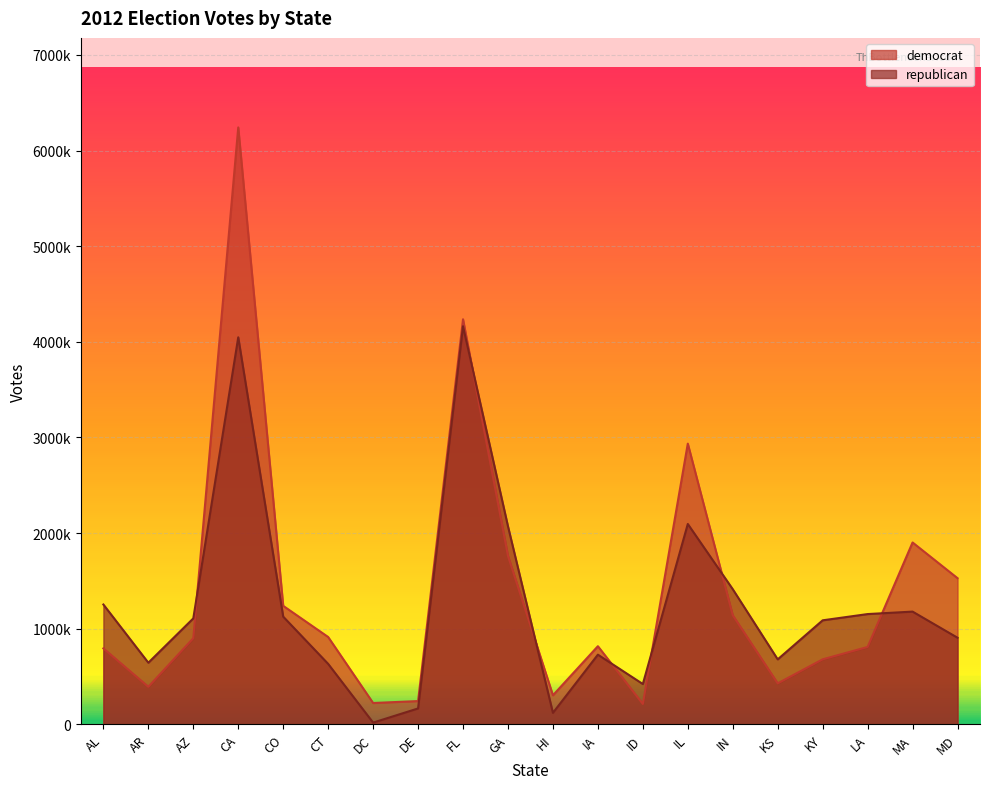

How many times do democrat and republican cross each other?

7